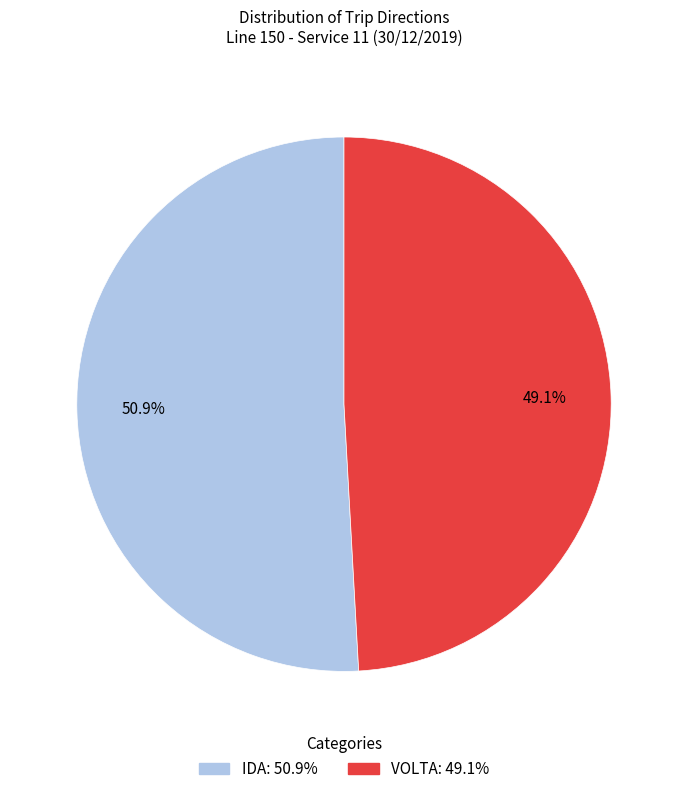

The IDA slice represents 51% of the pie. True or false?

True